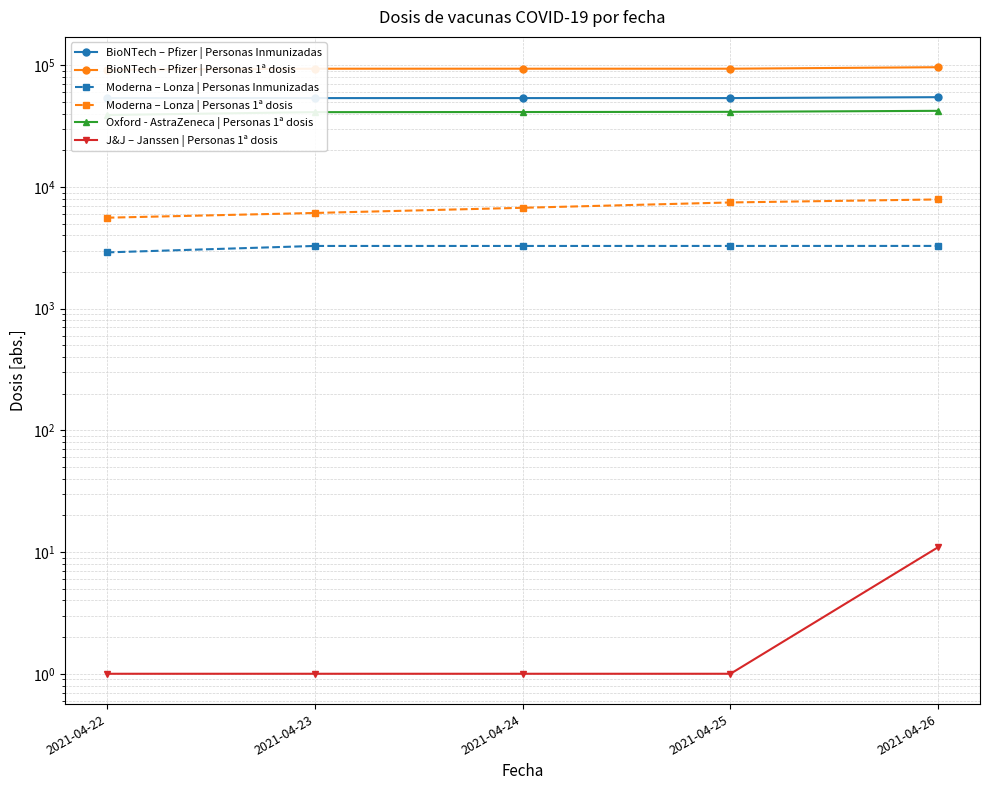

What is the maximum value shown in the chart?

96305